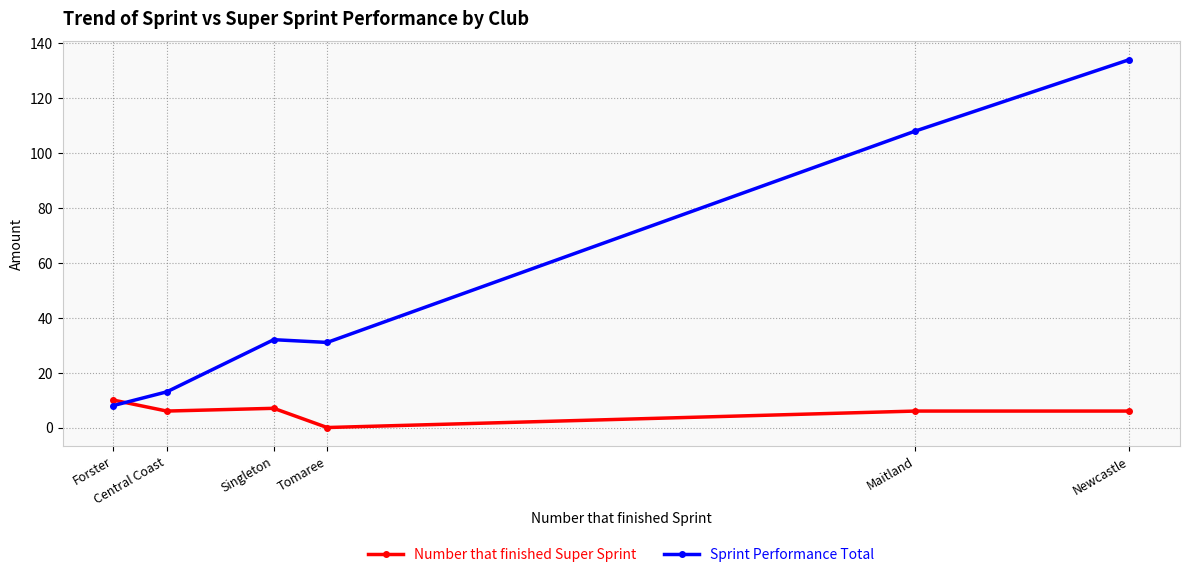

Which series has the largest range (max minus min)?

Sprint Performance Total